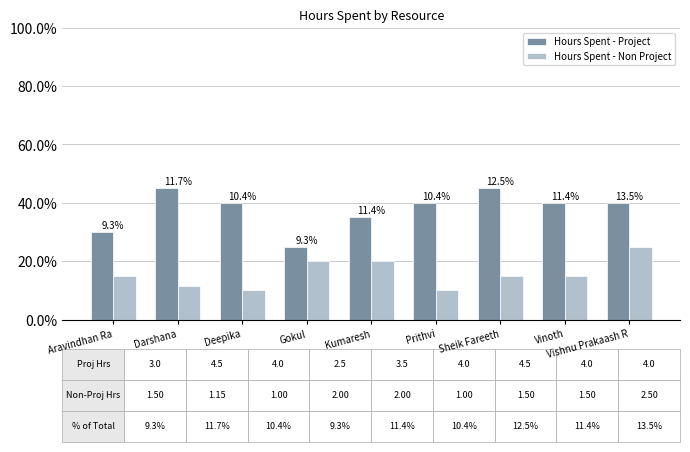

What are all the series names shown in the legend?

Hours Spent - Project, Hours Spent - Non Project